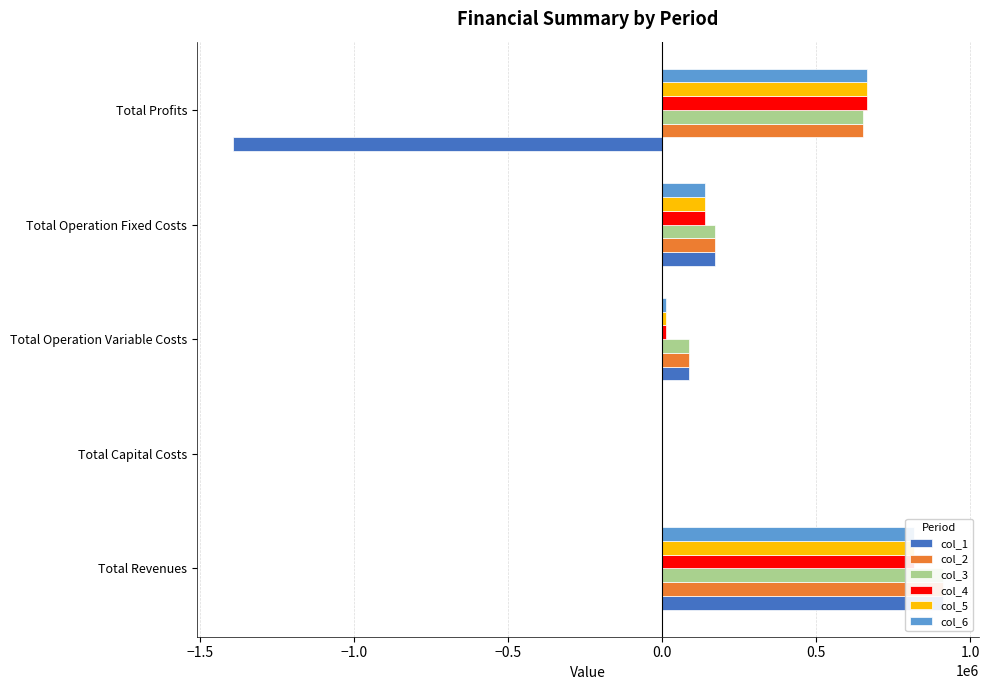

Are the bars grouped side by side (vs. stacked)?

Yes